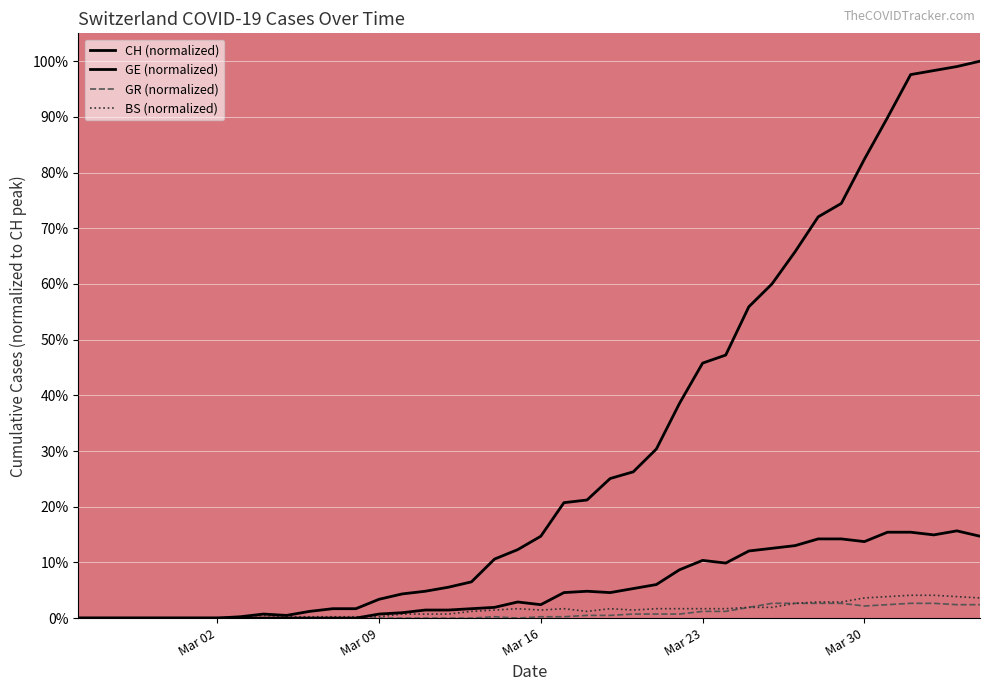

The GR (normalized) series shows 0.0 at 23. True or false?

False